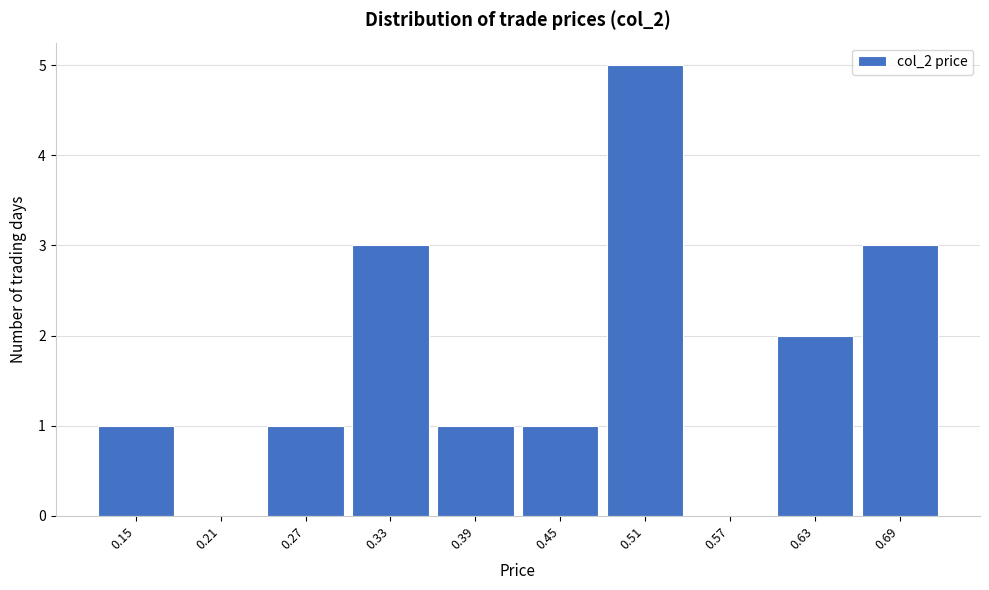

Reading left to right, list all the values displayed in this chart.

0.15=1	0.21=0	0.27=1	0.33=3	0.39=1	0.45=1	0.51=5	0.57=0	0.63=2	0.69=3